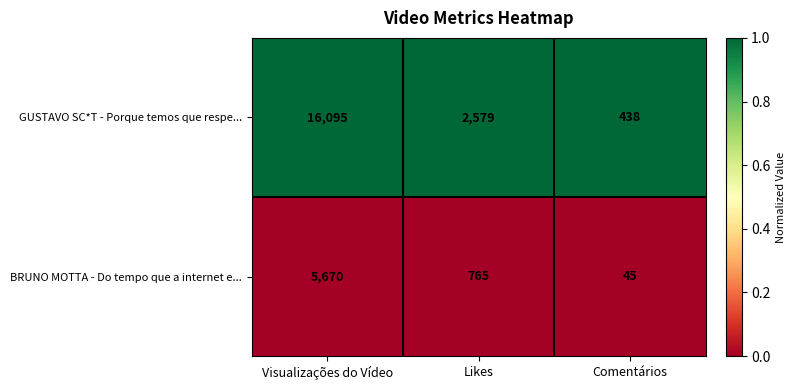

Where does the GUSTAVO SC*T - Porque temos que respe... series first go above 2579?

Visualizações do Vídeo